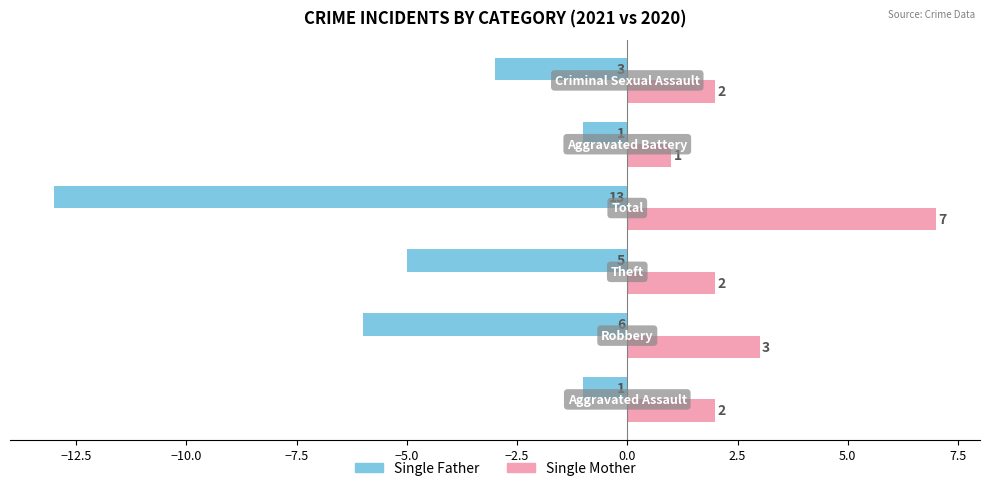

What is the maximum value shown in the chart?

7